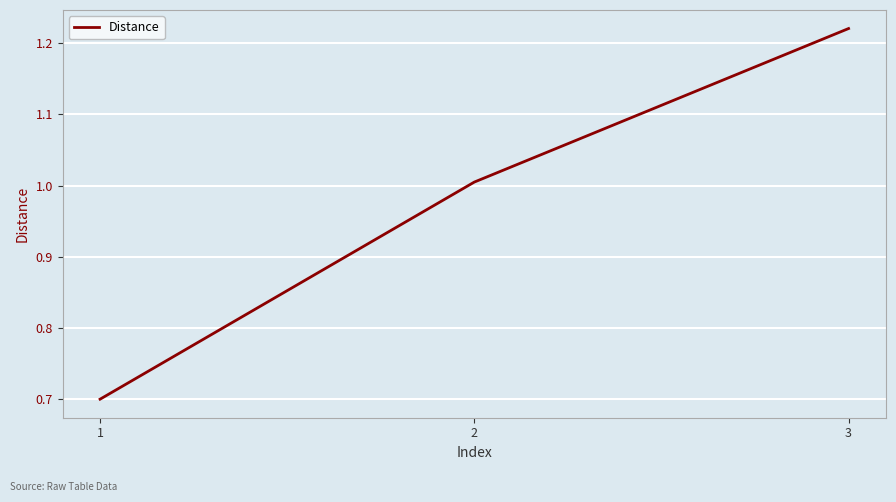

What is the change in value from 1 to 2?

+0.3